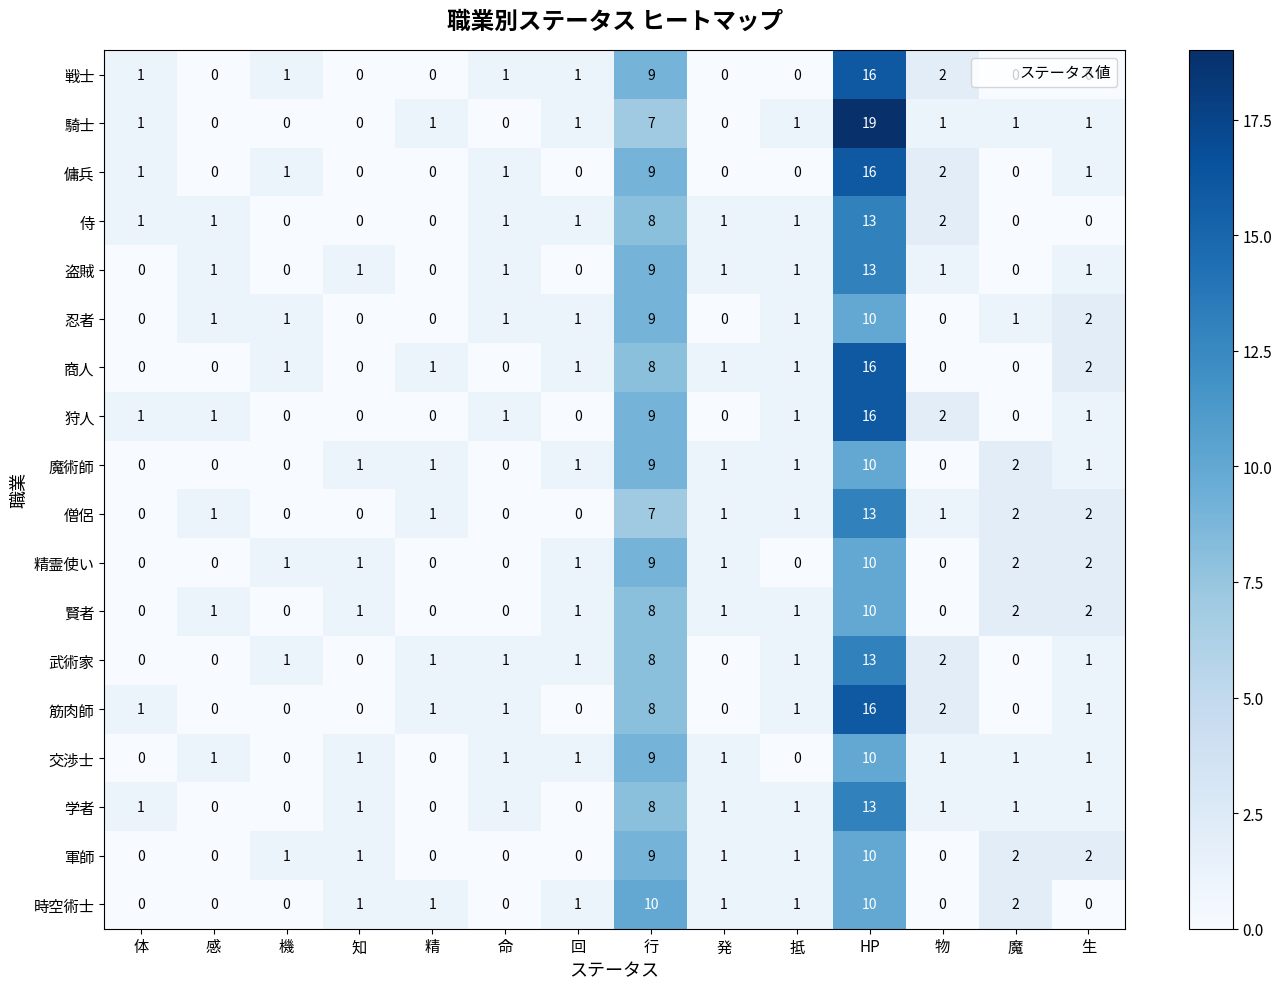

Where is 魔術師 nearest to the value 5?

魔